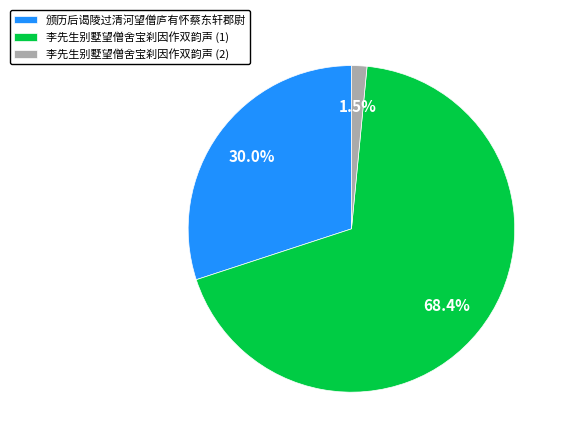

Do 李先生别墅望僧舍宝刹因作双韵声 (2) and 颁历后谒陵过清河望僧庐有怀蔡东轩郡尉 together represent more than half of the pie?

No